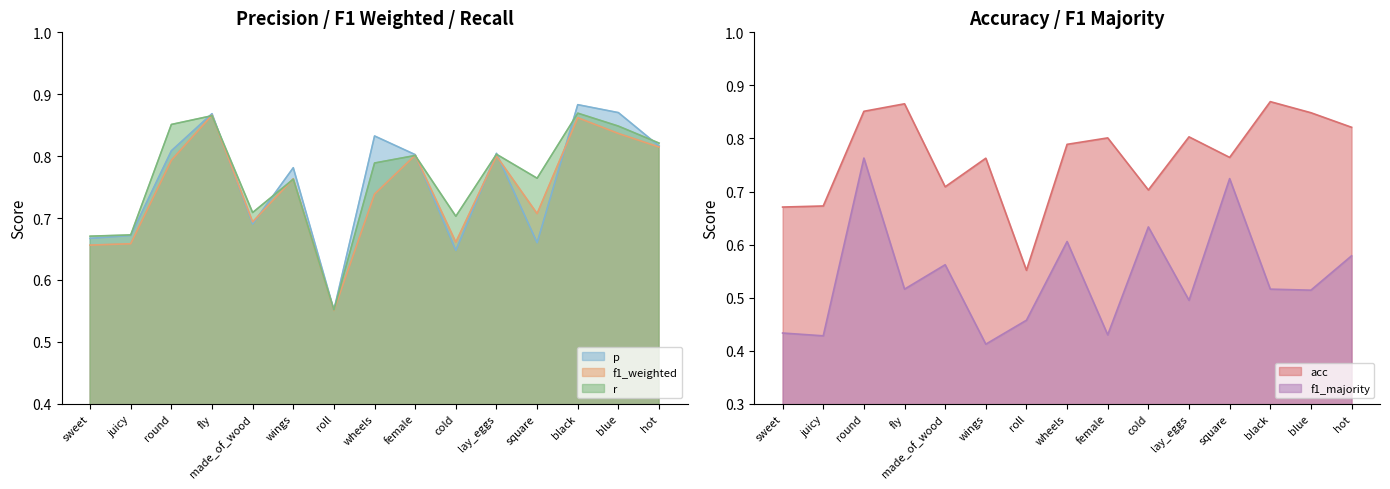

What is the total value across all series at blue?

3.9